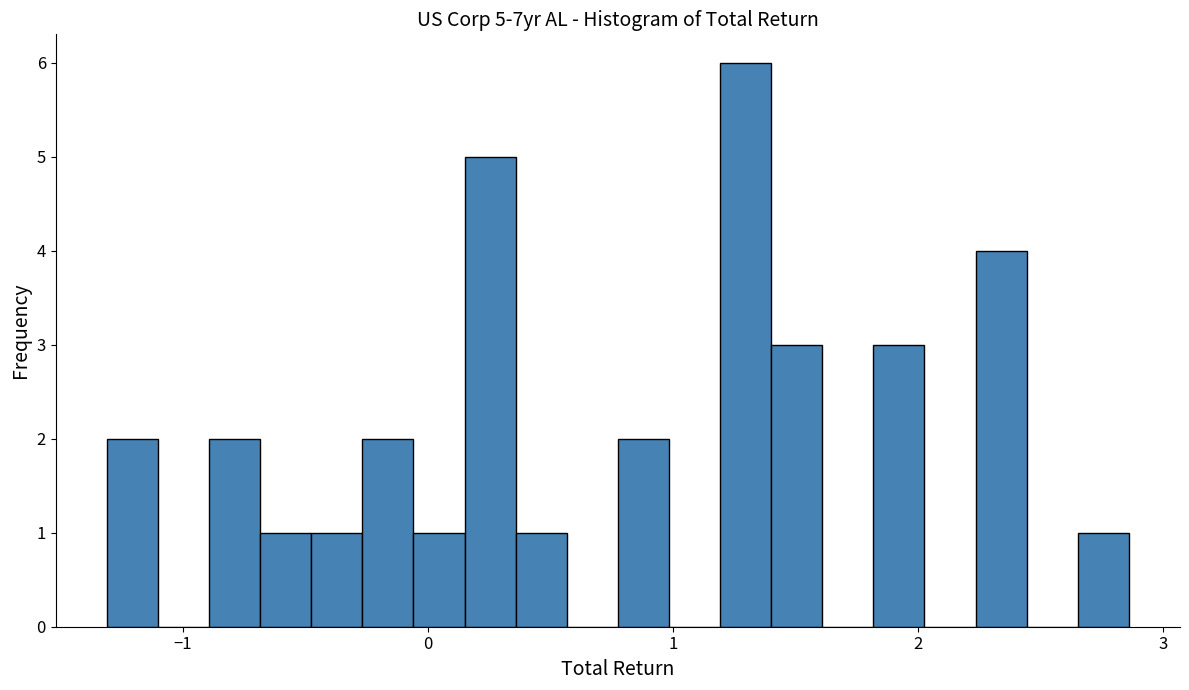

Read against the x-axis, roughly where is the centre of the tallest bar?

1.3